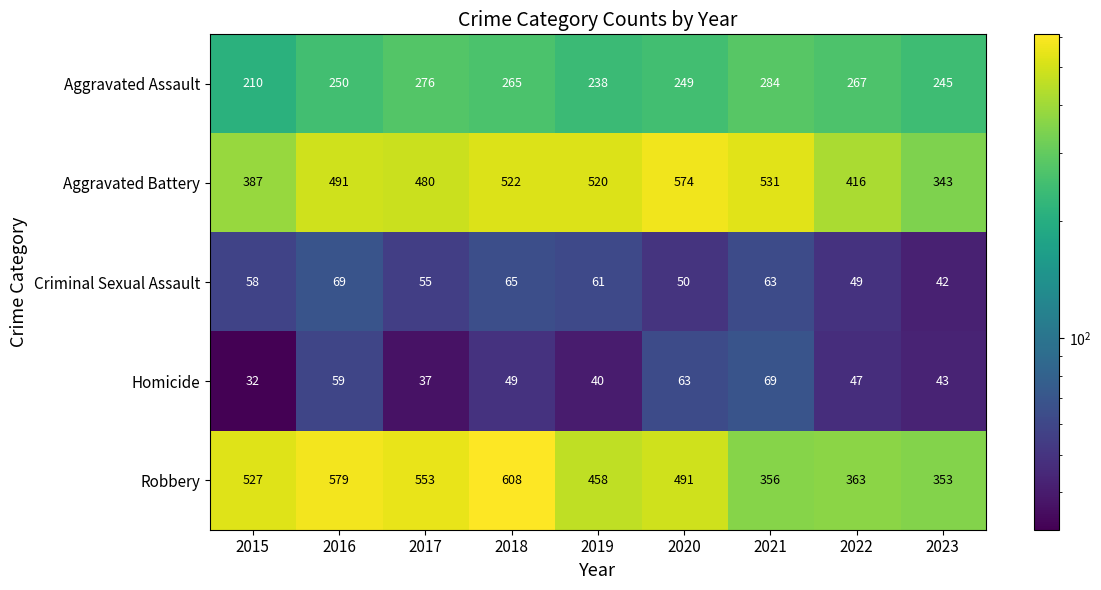

Which category has the lowest value across all series?

2015